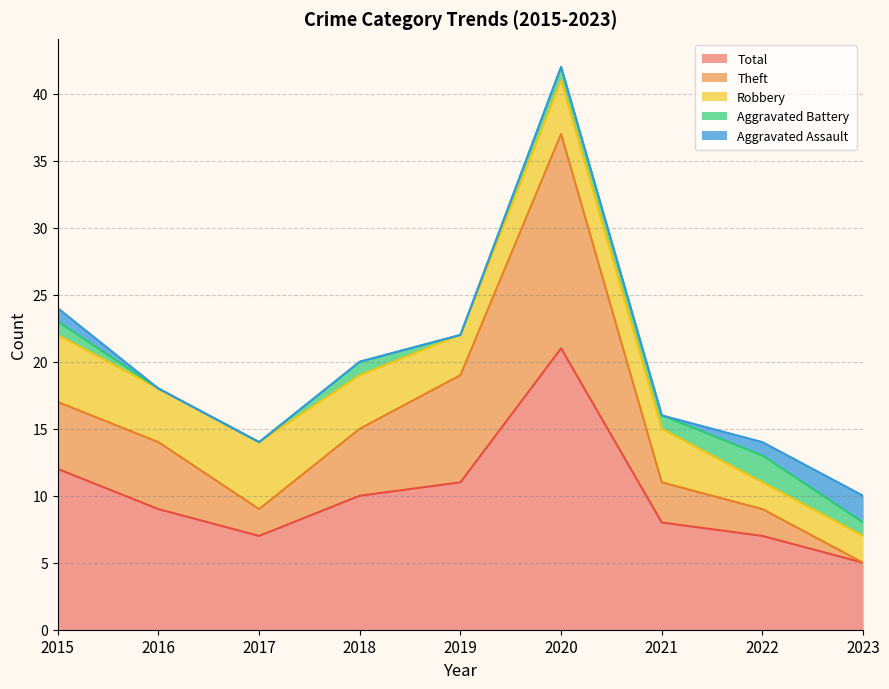

Is the value of Robbery at 2018 greater than the value of Aggravated Assault at 2020?

Yes